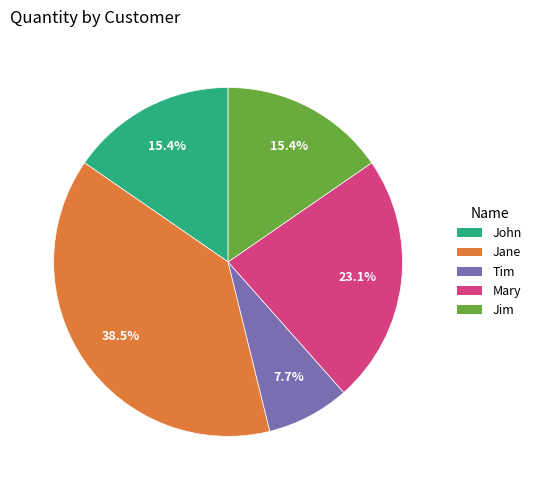

Is there any slice that represents more than half of the pie?

No